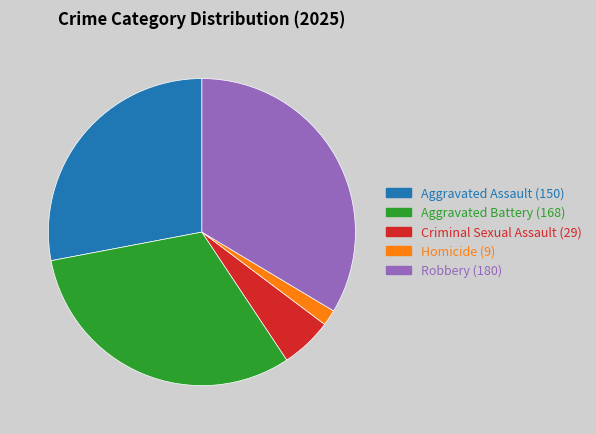

Which slice is the smallest?

Homicide